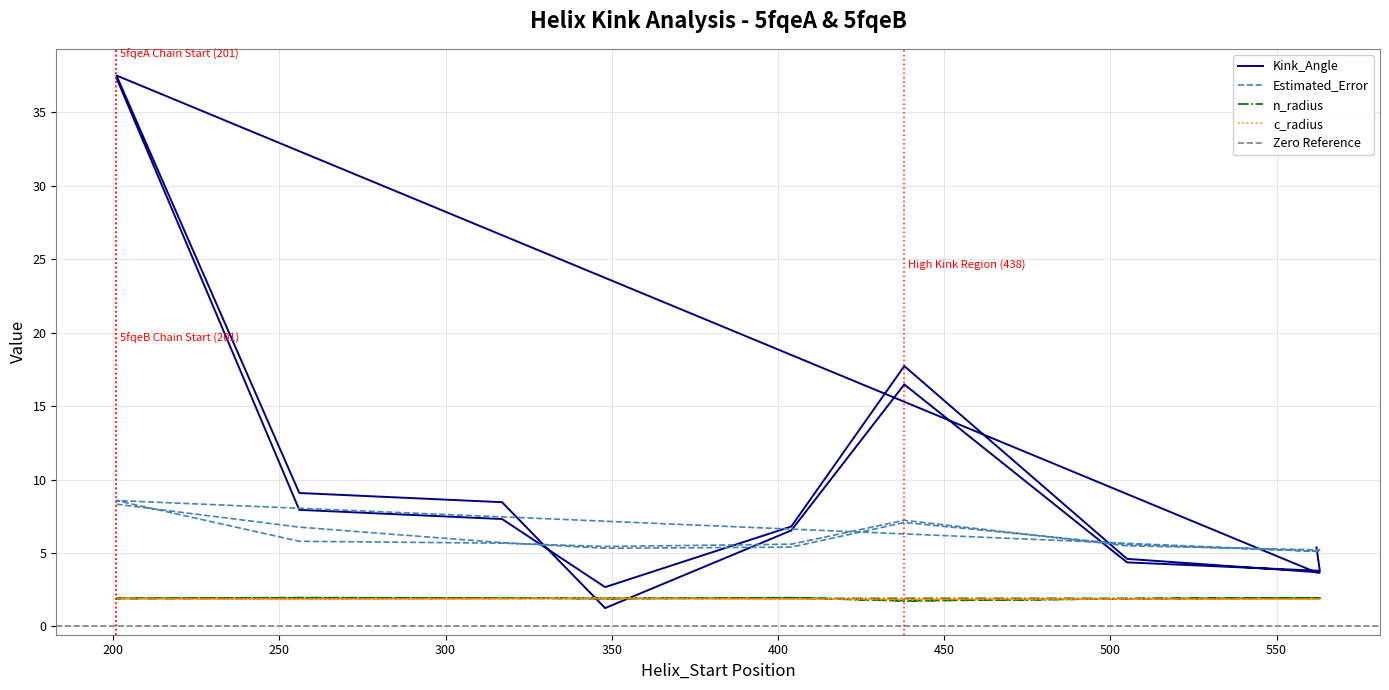

List the series in order of their peak value, lowest first.

c_radius, n_radius, Estimated_Error, Kink_Angle